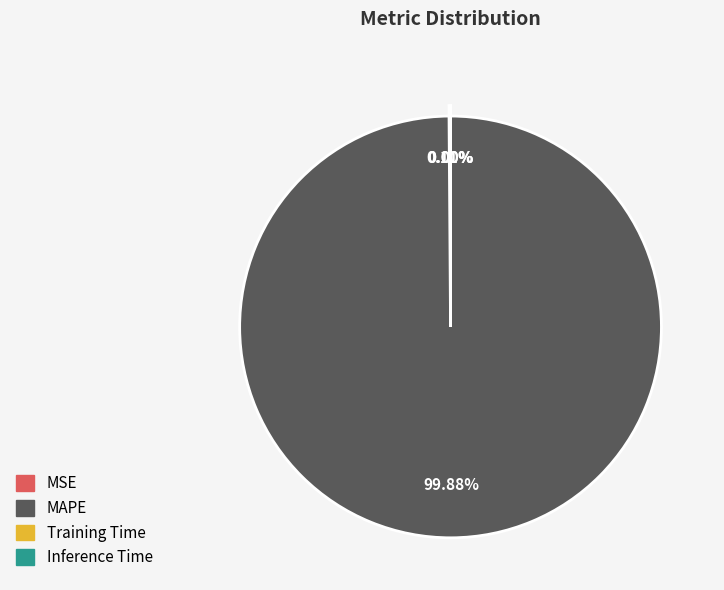

Does MAPE represent more than half of the total?

Yes